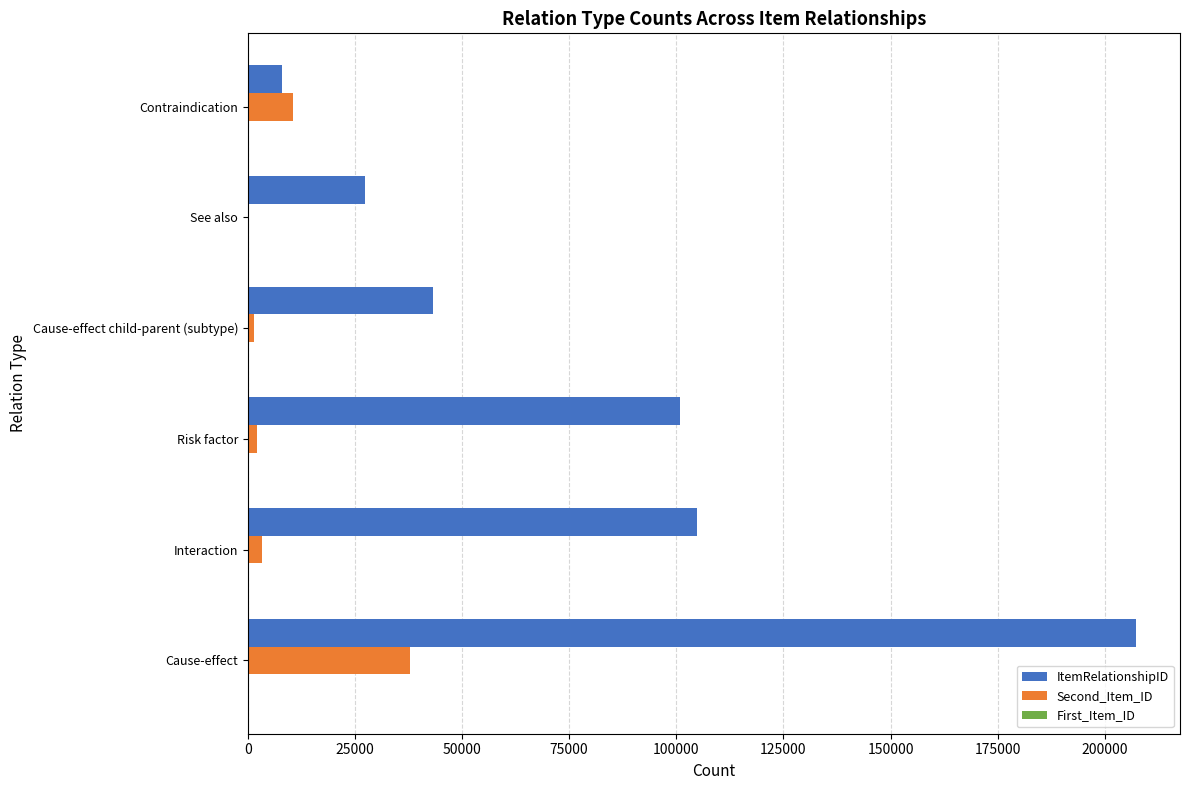

Which category has the highest value across all series?

Cause-effect